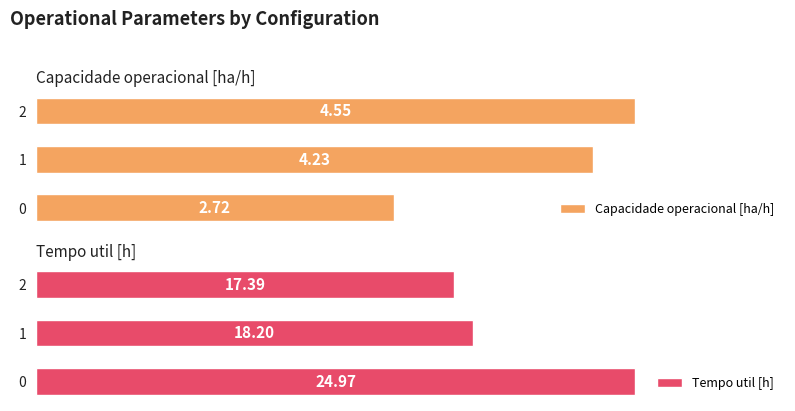

Between 0 and 2, which is larger?

2